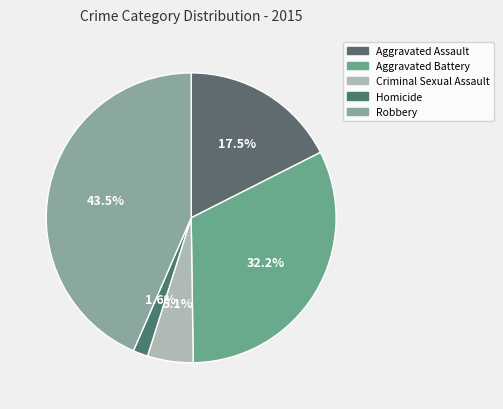

To the nearest percent, what is the difference between the Aggravated Assault and Criminal Sexual Assault slice percentages?

12%